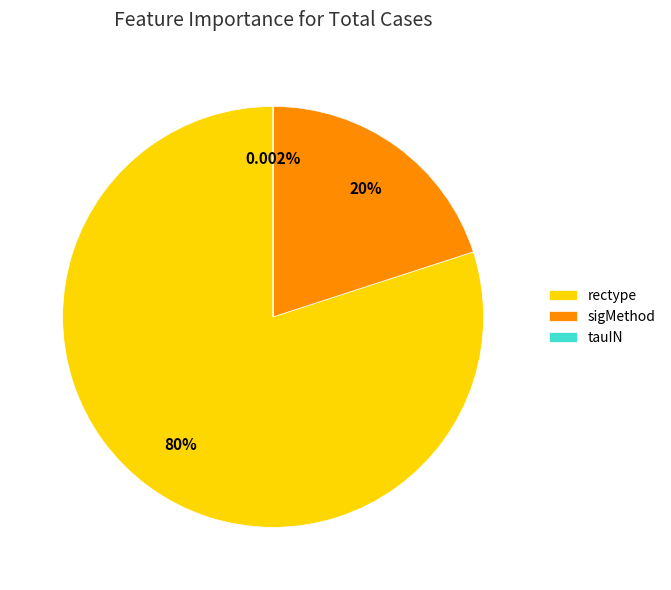

Which has a higher value, sigMethod or rectype?

rectype